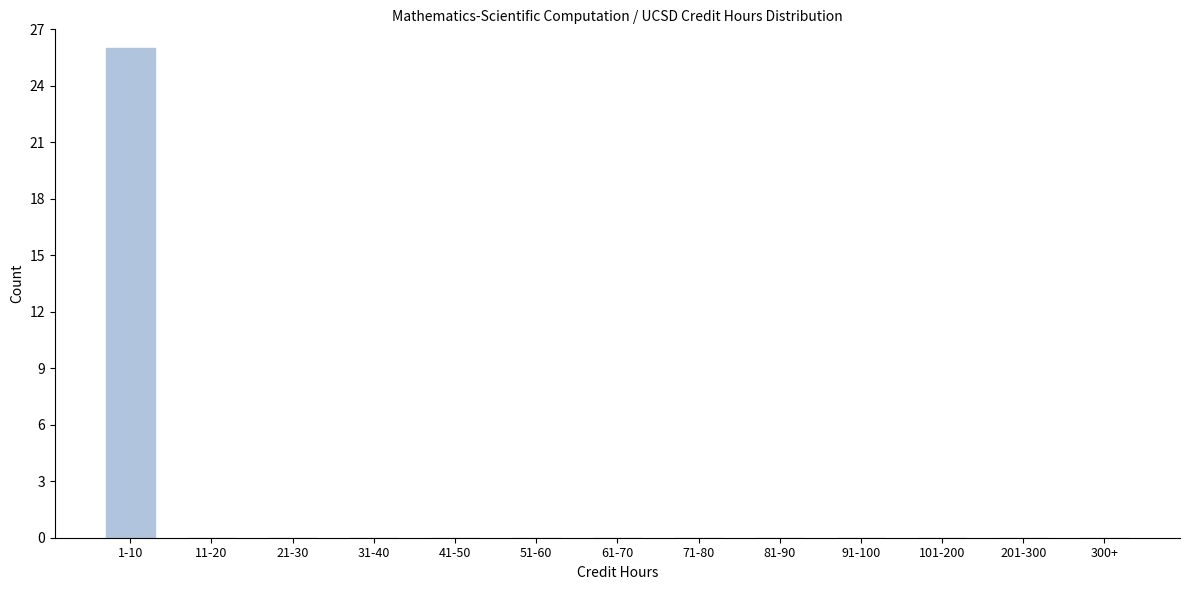

Reading left to right, list all the values displayed in this chart.

1-10=26	11-20=0	21-30=0	31-40=0	41-50=0	51-60=0	61-70=0	71-80=0	81-90=0	91-100=0	101-200=0	201-300=0	300+=0